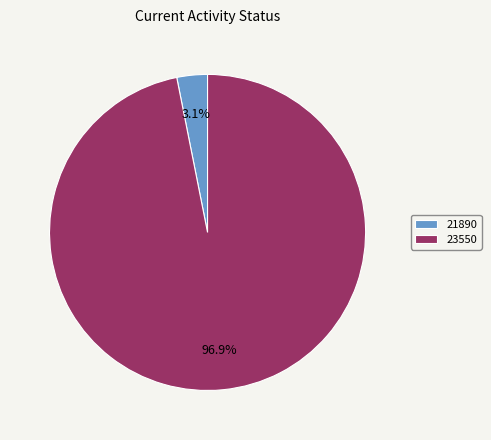

Which has a higher value, 23550 or 21890?

23550